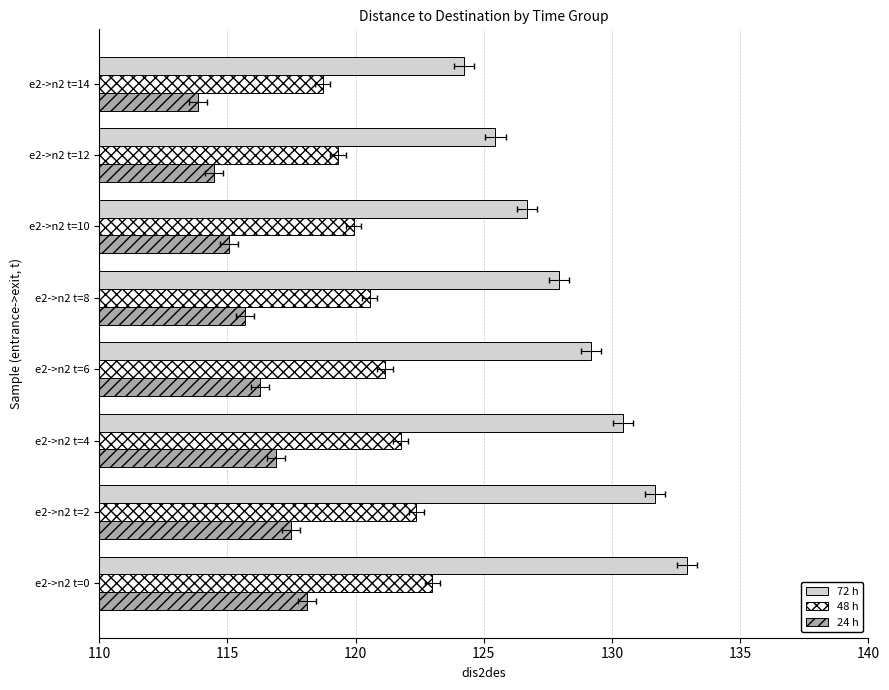

What is the value of the 48 h bar at the 7th from the left?

119.3